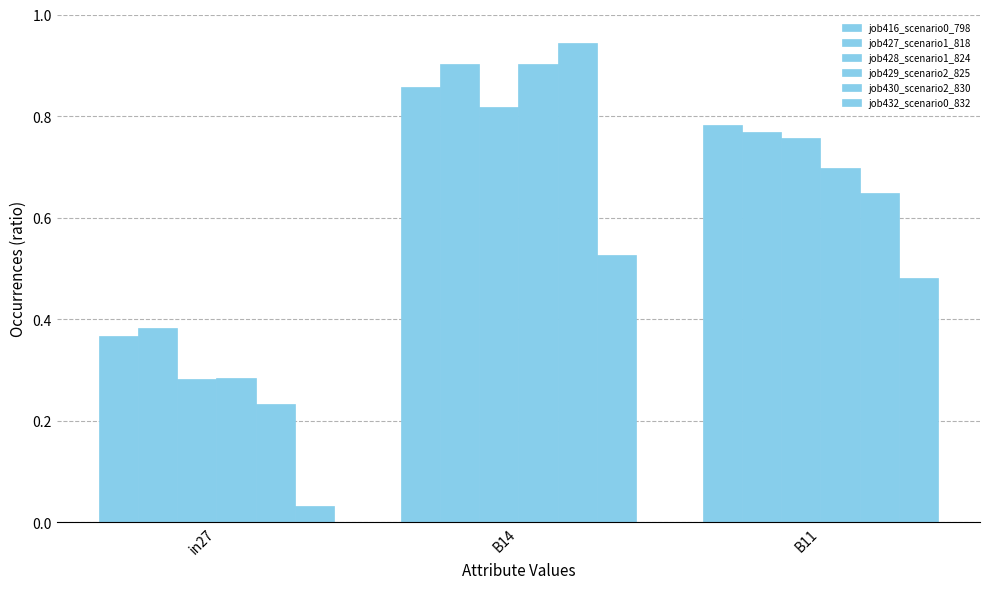

How many data points does each series have?

3